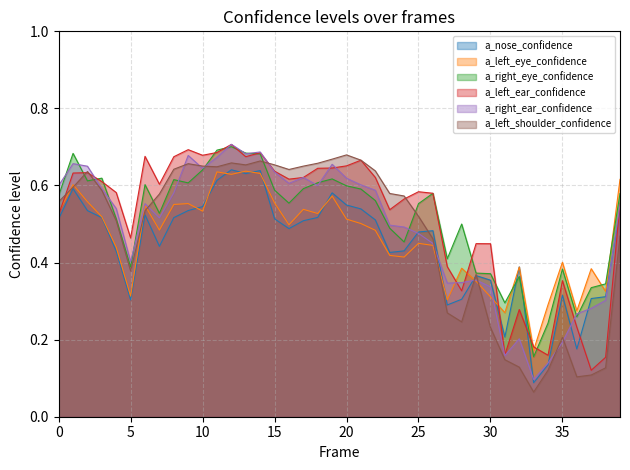

Which series has the largest total across all categories?

a_left_ear_confidence